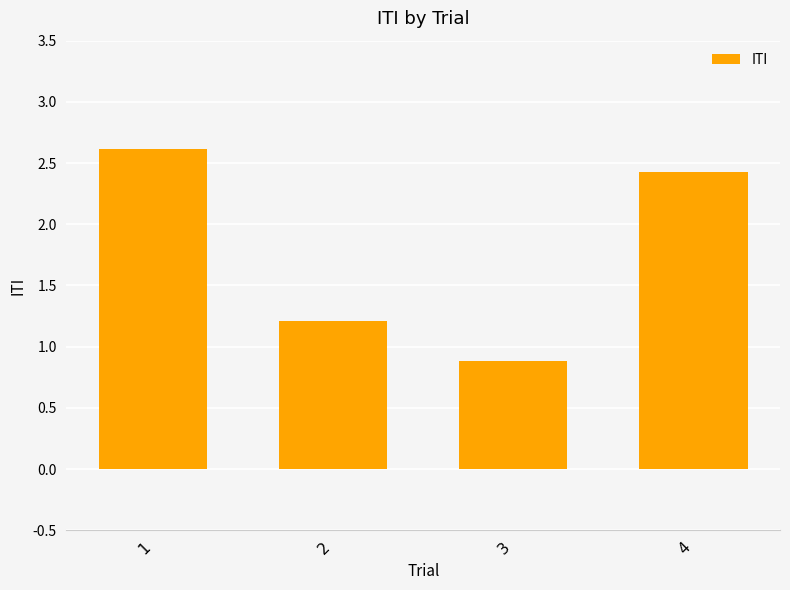

At which label does the data first exceed 2?

1